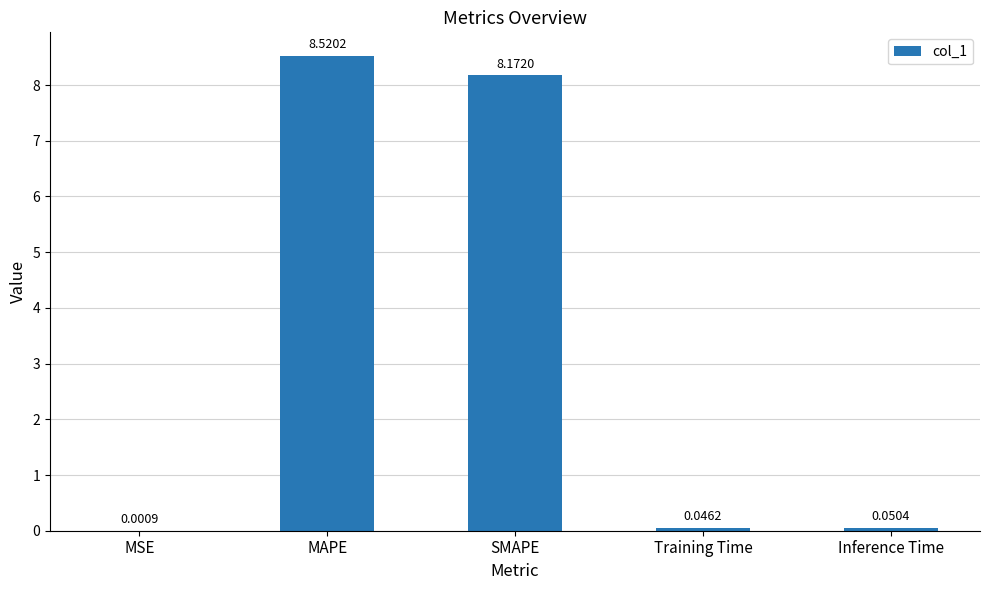

Which has a higher value, SMAPE or Inference Time?

SMAPE